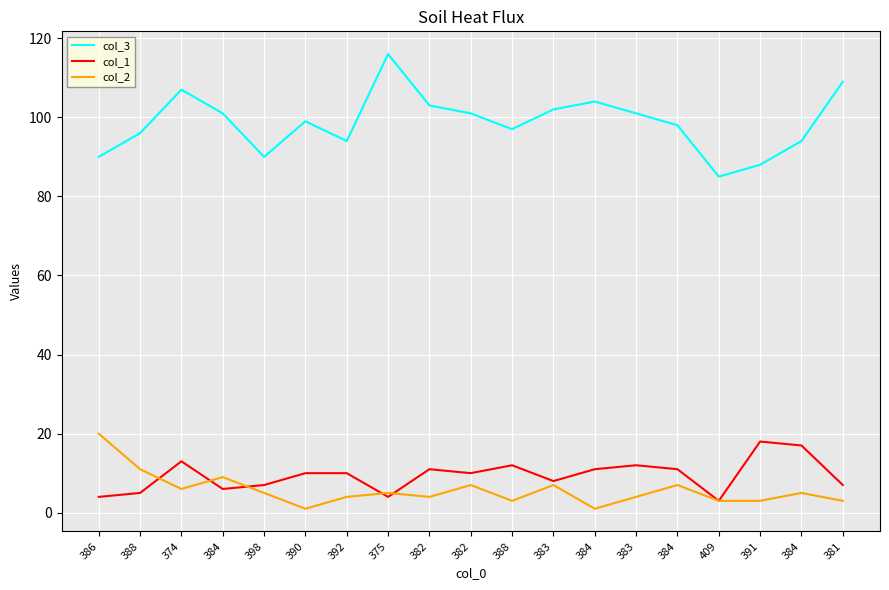

Does the chart have visible grid lines?

Yes